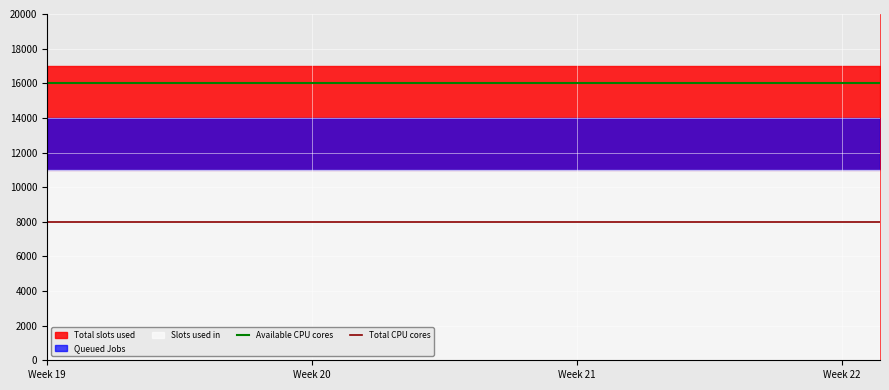

How many lines are shown in the chart?

2